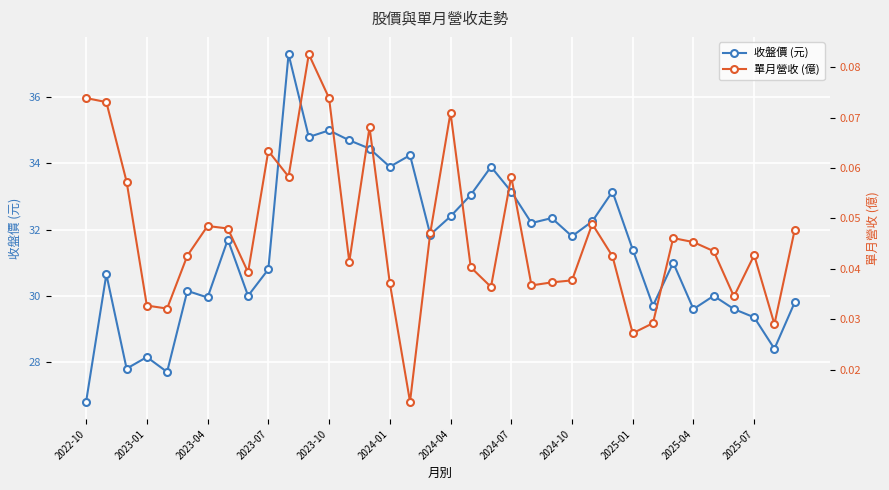

Where is 收盤價 (元) nearest to the value 32?

17